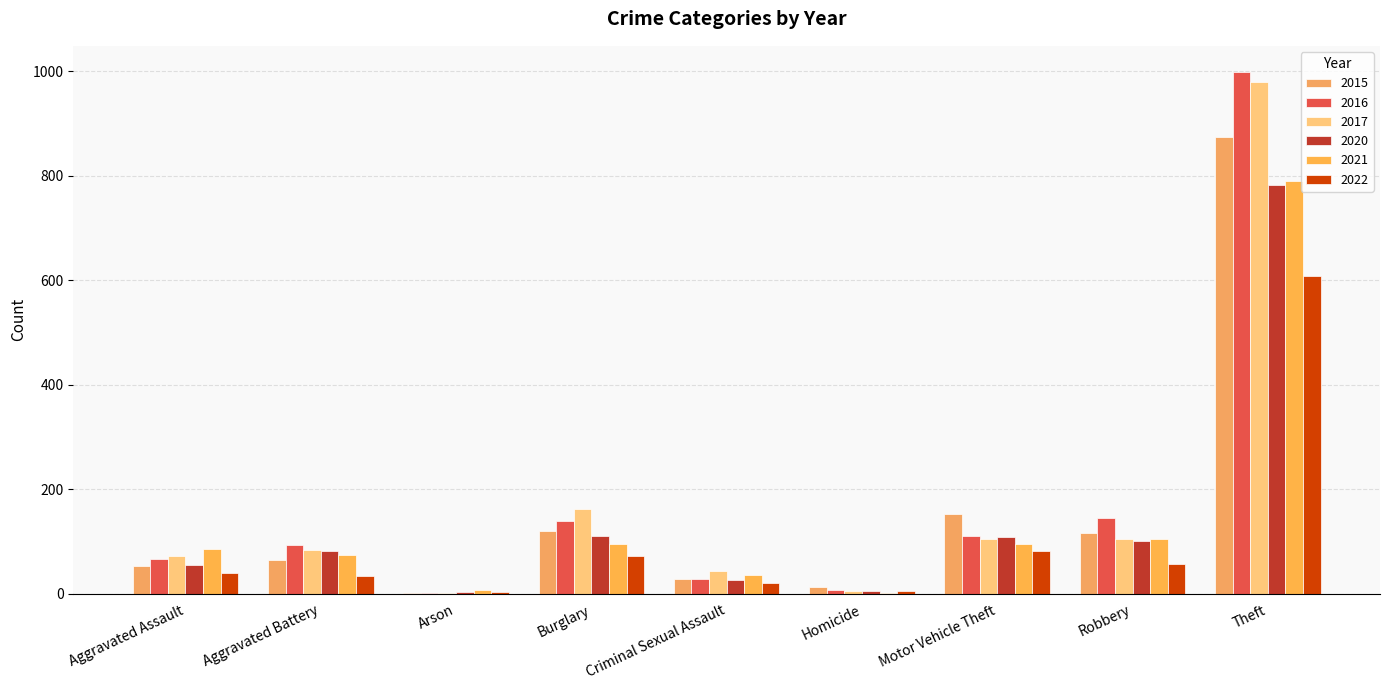

Rank the categories by 2020 value from lowest to highest.

Arson, Homicide, Criminal Sexual Assault, Aggravated Assault, Aggravated Battery, Robbery, Motor Vehicle Theft, Burglary, Theft